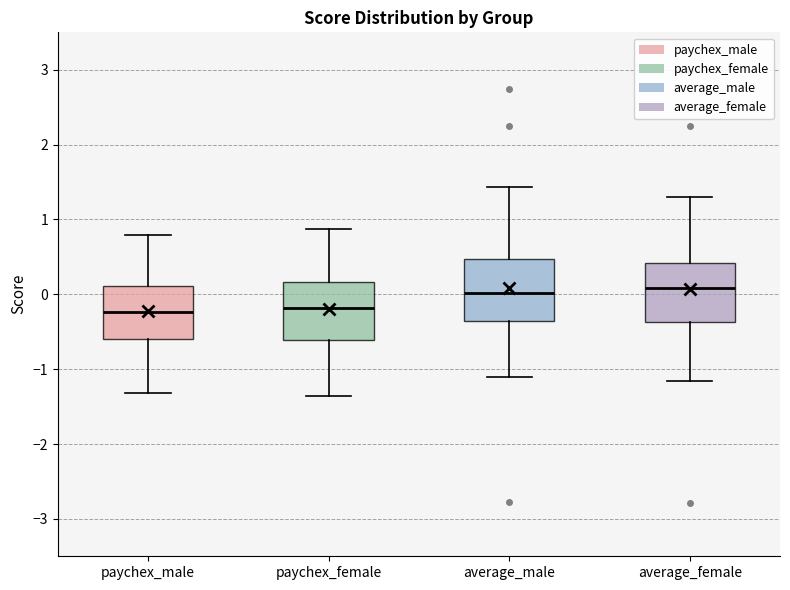

Reading left to right, read every box against the y-axis: the position of its median line, the range the box covers, and the ends of its whiskers. The values are not printed on the chart, so give them approximately, as read against the axis.

paychex_male: median -0.2, box -0.6 to 0.1, whiskers -1.3 to 0.8
paychex_female: median -0.2, box -0.6 to 0.2, whiskers -1.4 to 0.9
average_male: median 0.0, box -0.4 to 0.5, whiskers -1.1 to 1.4
average_female: median 0.1, box -0.4 to 0.4, whiskers -1.2 to 1.3